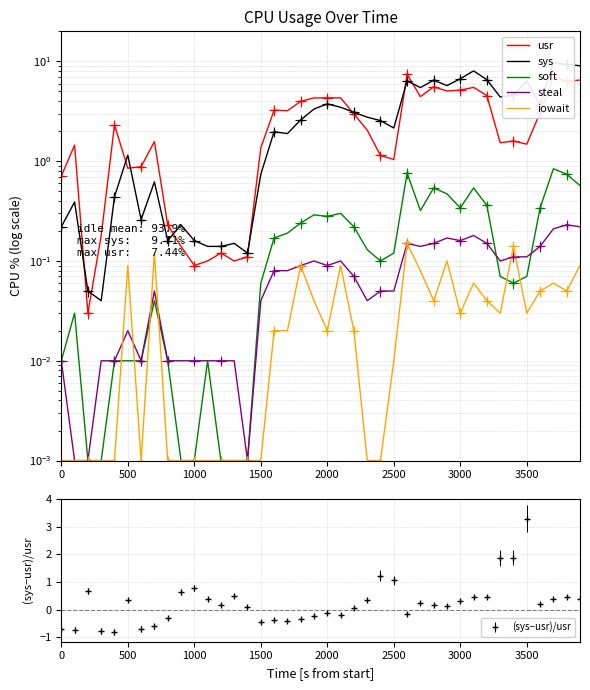

True or false: sys has more than 1 interior local peaks.

True